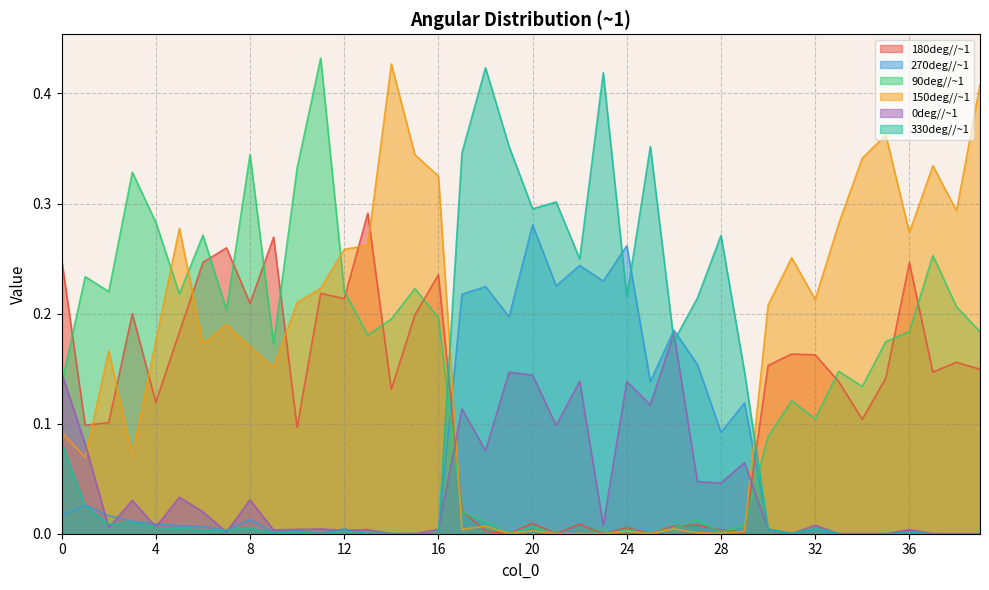

Which series ends up on top after the final intersection of 0deg//~1 and 180deg//~1?

180deg//~1